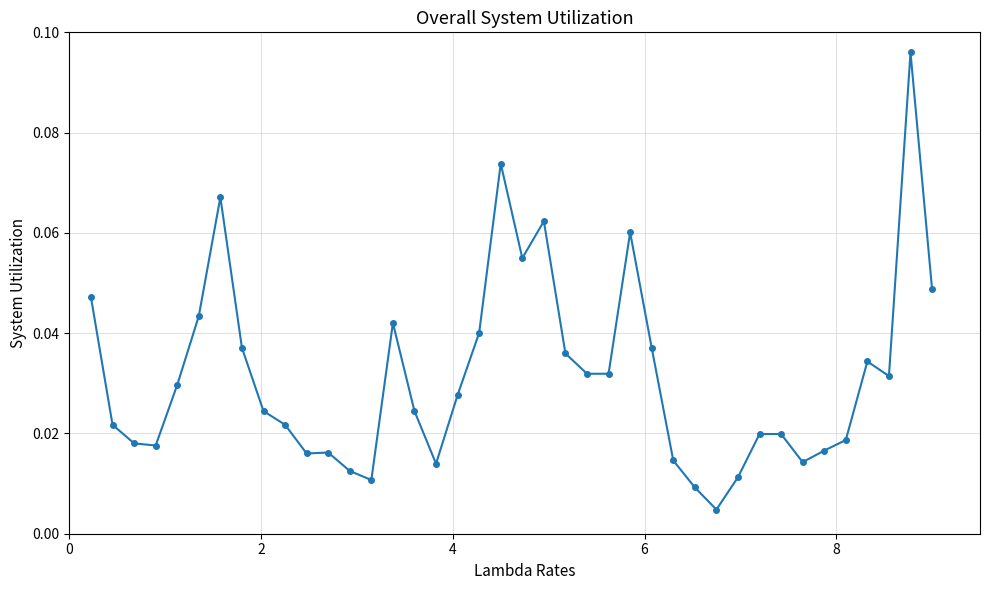

What is the sum of all values?

1.3